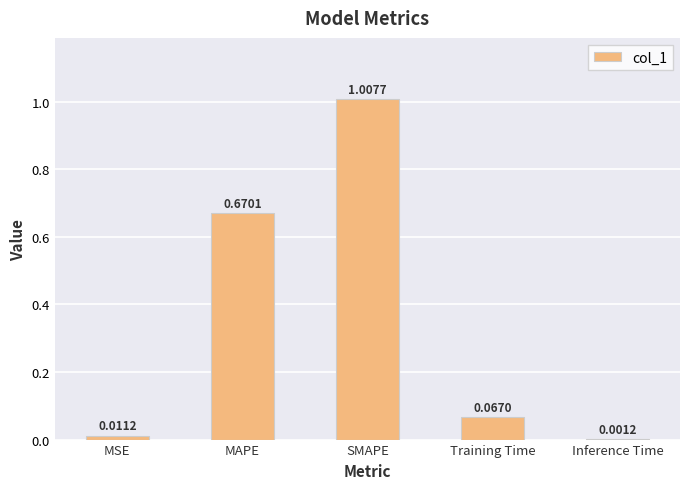

What is the change in value from SMAPE to Inference Time?

-1.0